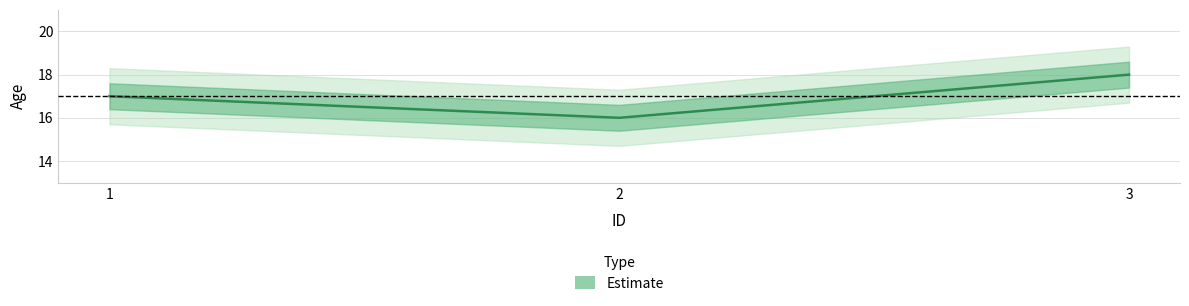

Count the number of values greater than 17.

1